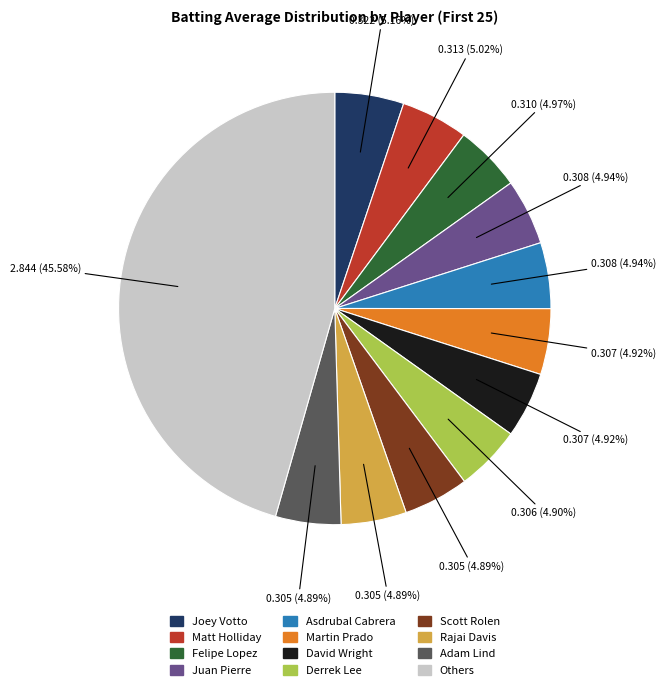

Is there any slice that represents more than half of the pie?

No